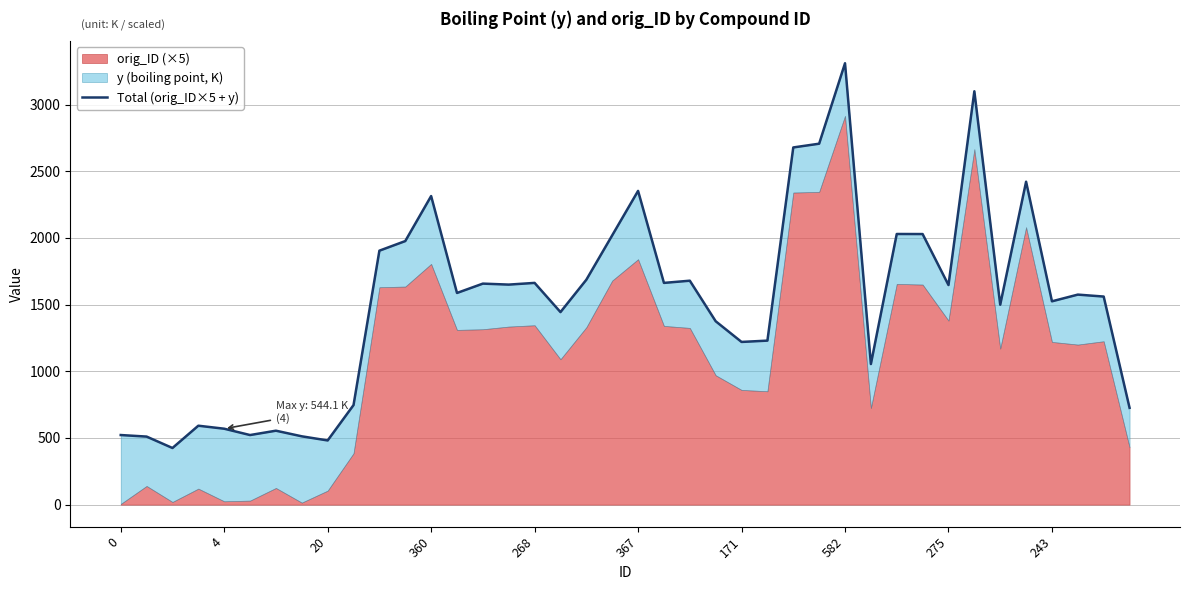

Approximately how many times larger is the value at 11 compared to 268?

3.5